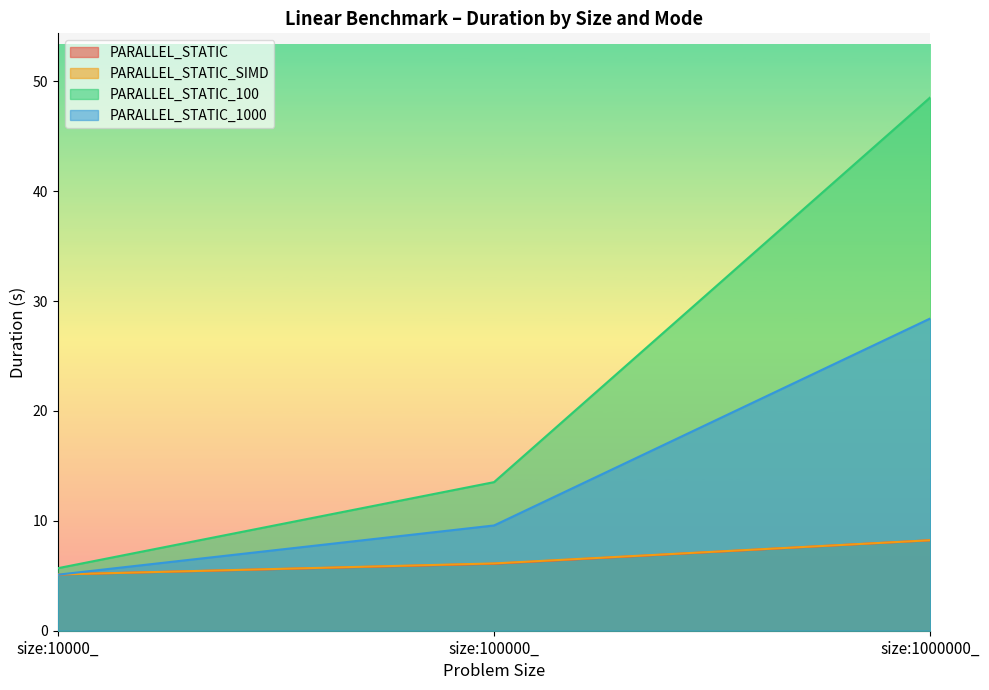

How many lines are shown in the chart?

4